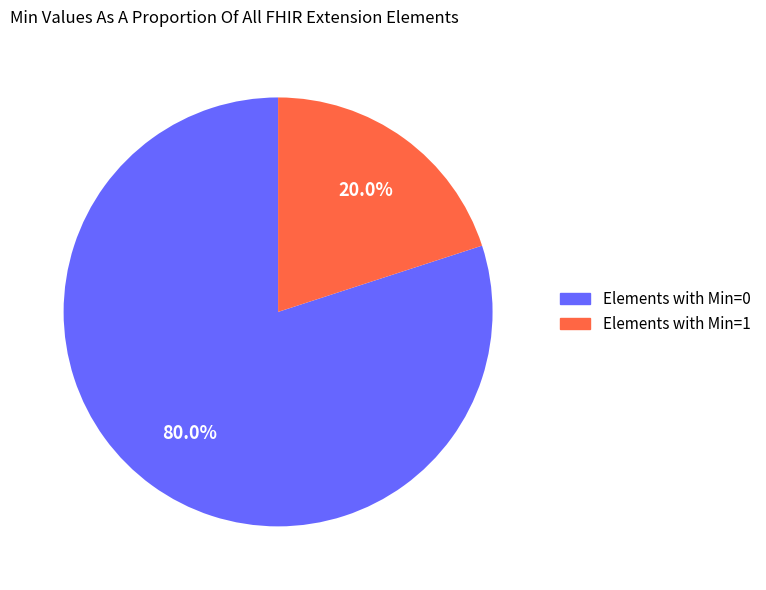

Between Elements with Min=0 and Elements with Min=1, which is larger?

Elements with Min=0